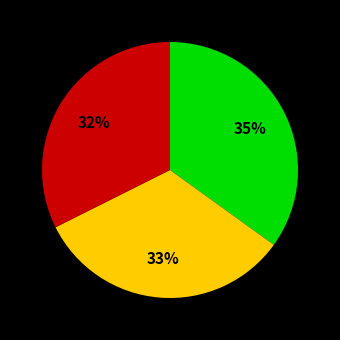

To the nearest percent, what is the average slice percentage?

33%